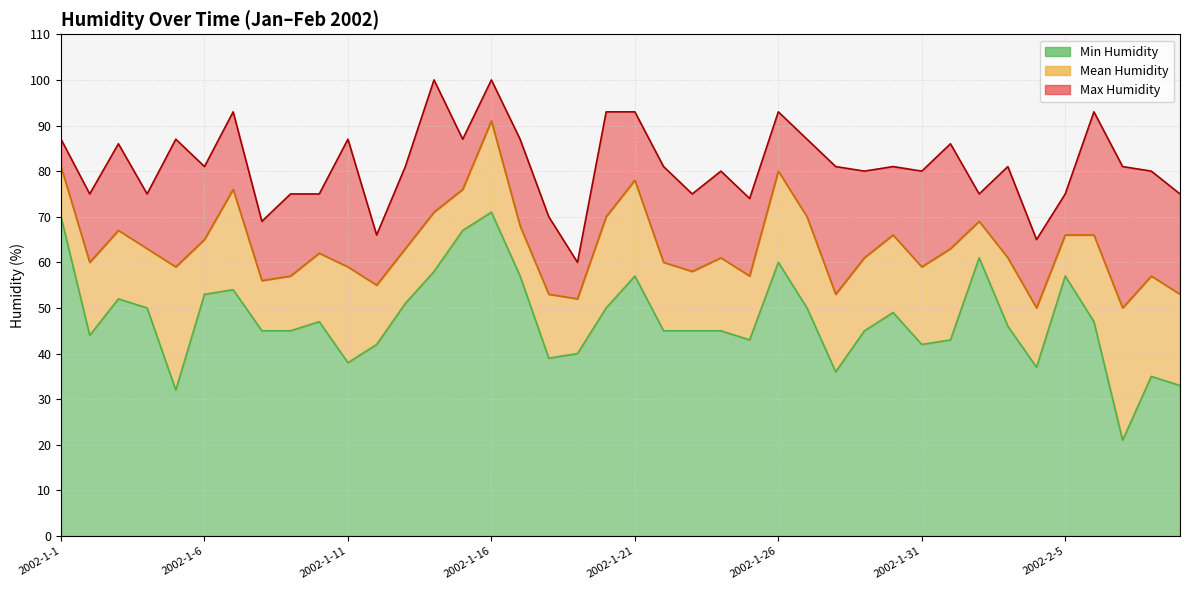

True or false: Max Humidity and Mean Humidity cross at least once.

False